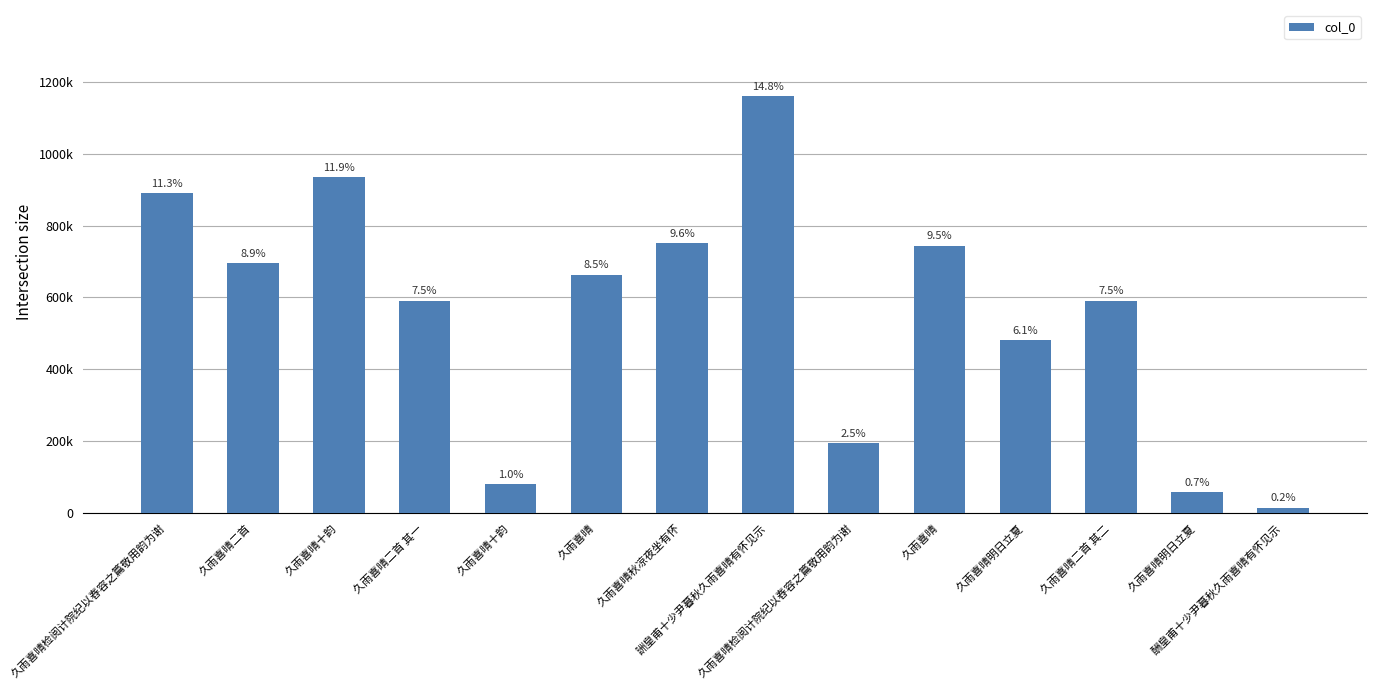

Are the bars horizontal?

No